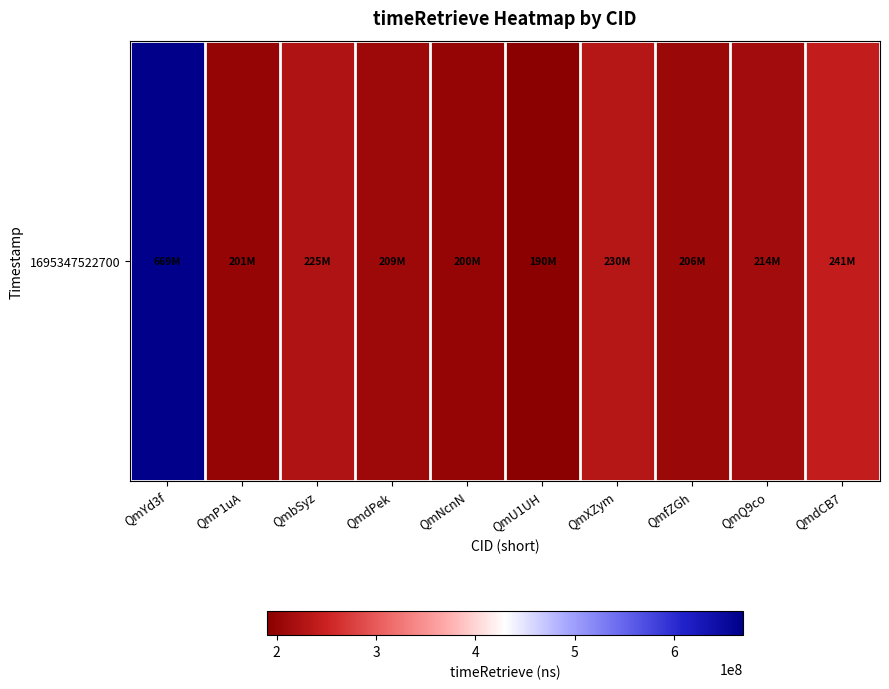

Reading right to left, transcribe all the data shown in this chart.

QmdCB7=240931095	QmQ9co=213820259	QmfZGh=205651441	QmXZym=230466706	QmU1UH=190343983	QmNcnN=199880811	QmdPek=208707386	QmbSyz=225372410	QmP1uA=200901793	QmYd3f=669123993